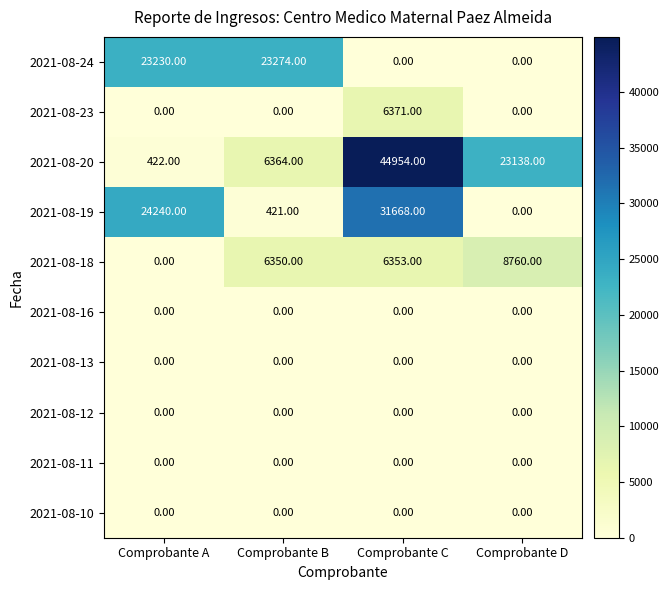

What is the difference between the 2021-08-18 values at Comprobante C and Comprobante B?

3